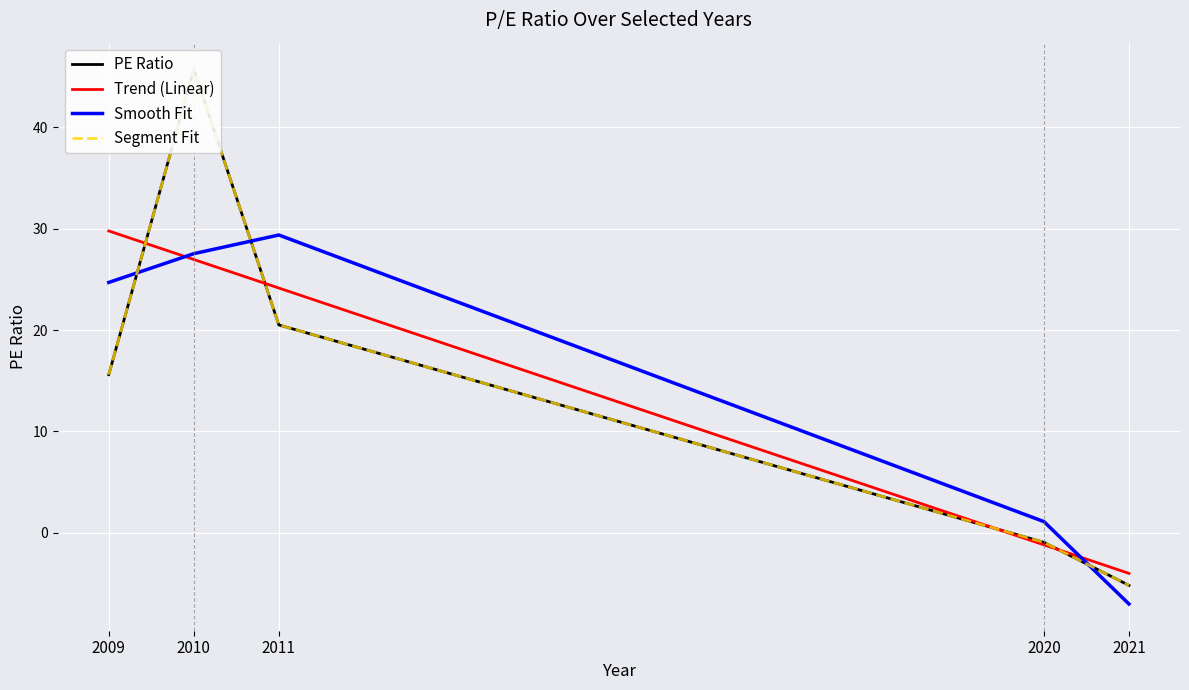

Rank the series at 2009 from highest to lowest value.

Trend (Linear), Smooth Fit, PE Ratio, Segment Fit